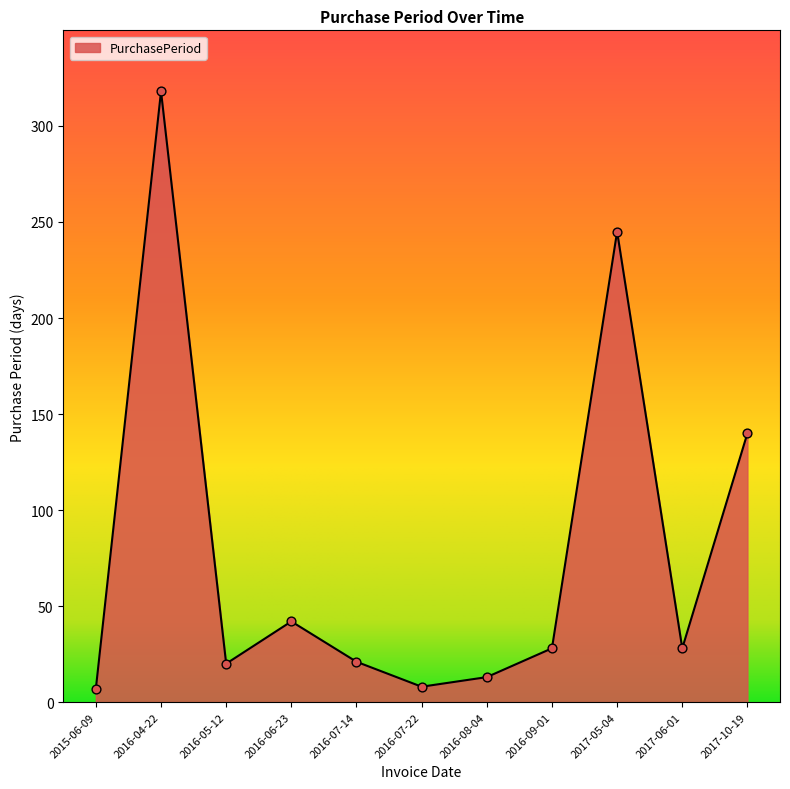

What is the ratio of the value at 2016-04-22 to the value at 2016-05-12?

15.9